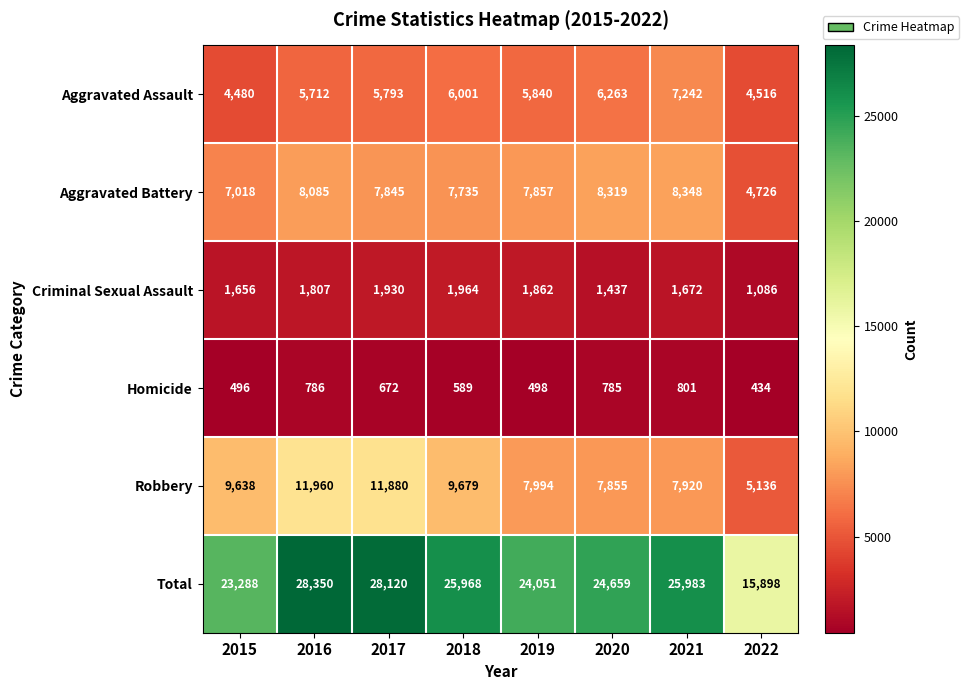

What is the difference between the maximum and minimum values in the Criminal Sexual Assault series?

878